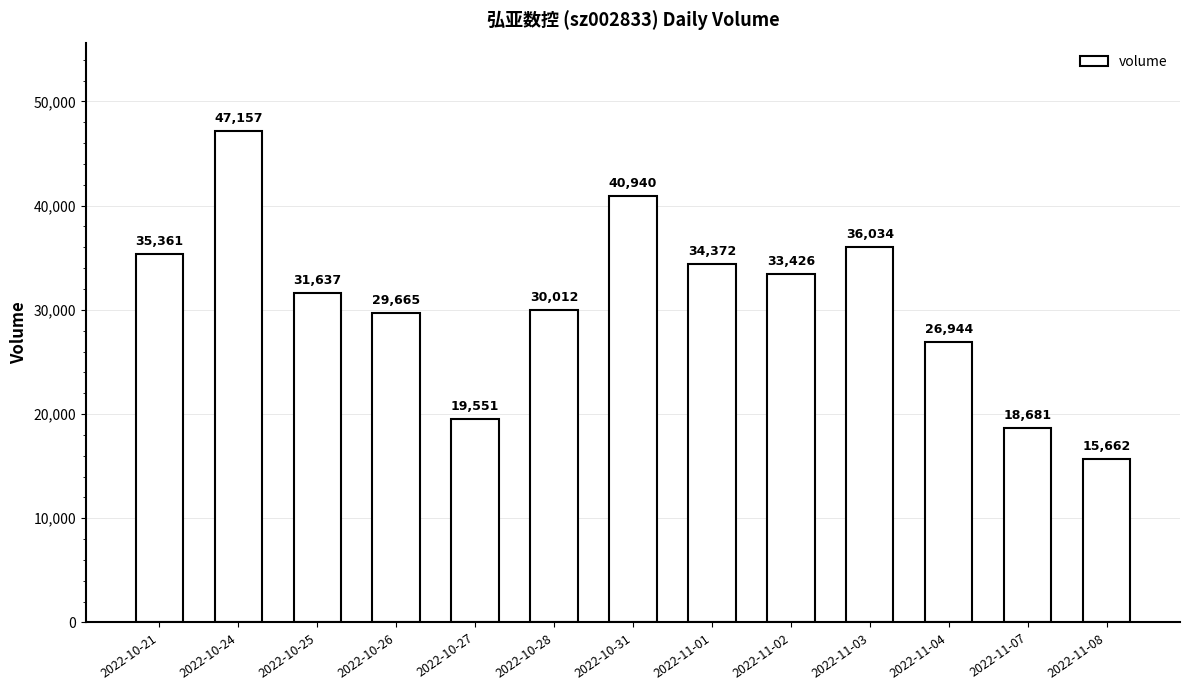

What value does the data have at 2022-10-24, to the nearest 10?

47160